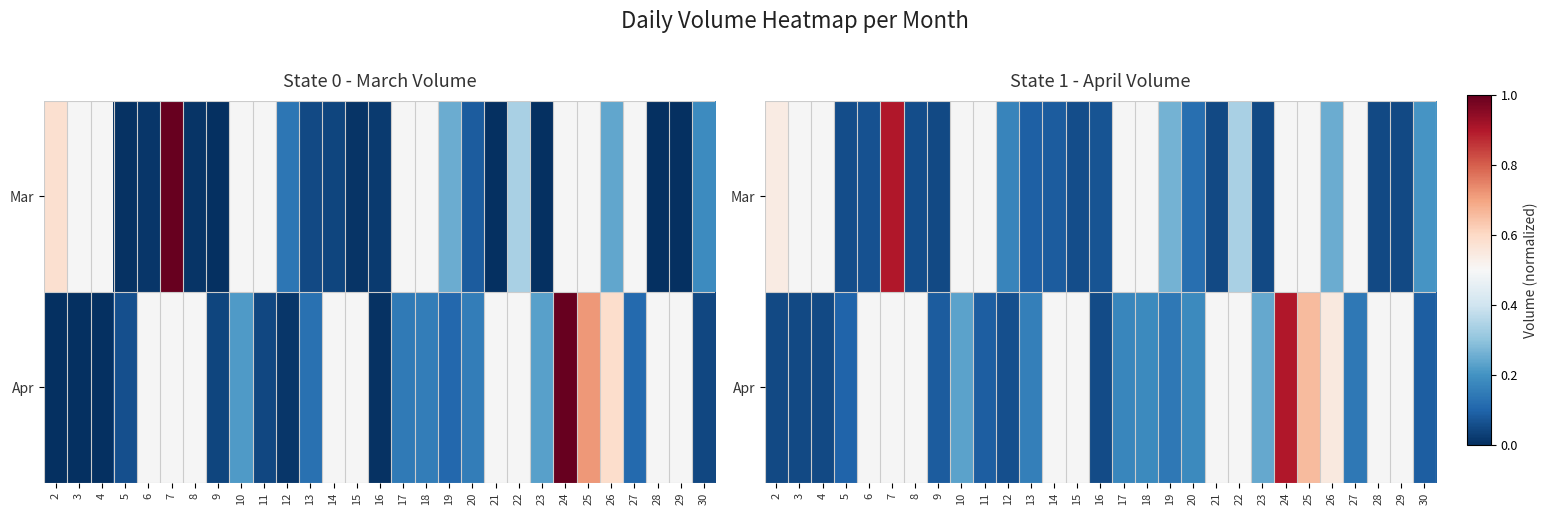

How many values in Mar are above zero?

20